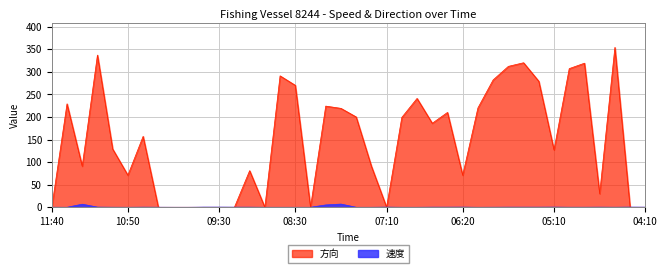

What are all the series names shown in the legend?

方向, 速度